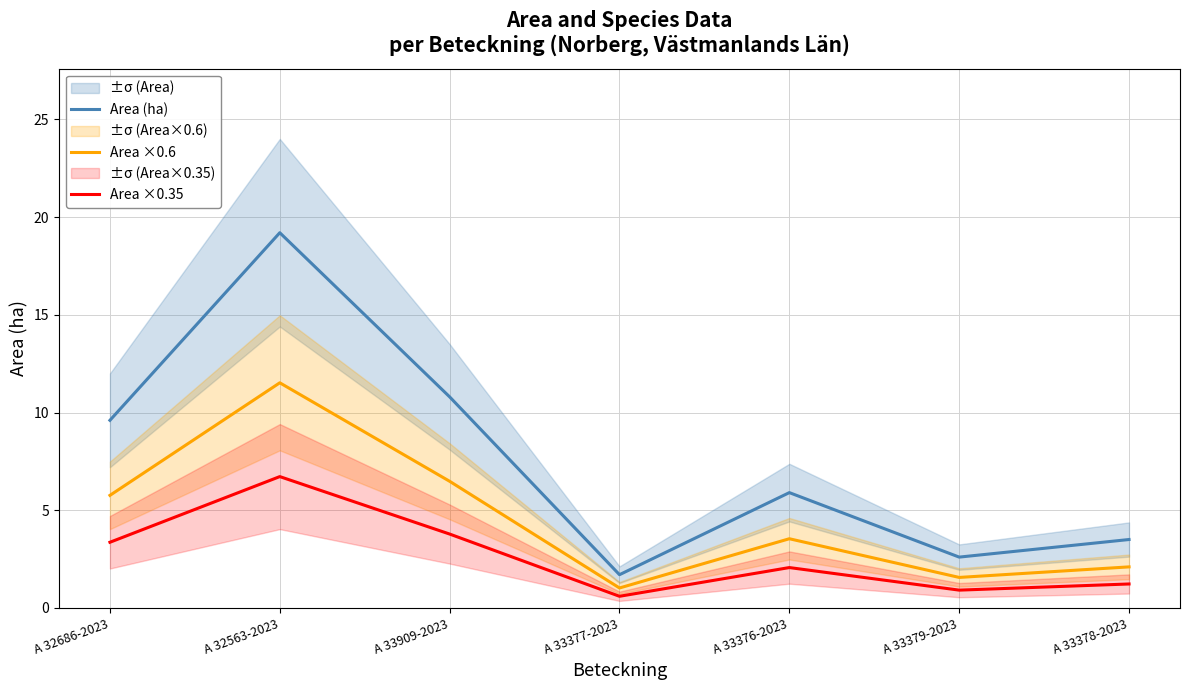

List the labels in order of Area (ha) value, smallest first.

A 33377-2023, A 33379-2023, A 33378-2023, A 33376-2023, A 32686-2023, A 33909-2023, A 32563-2023